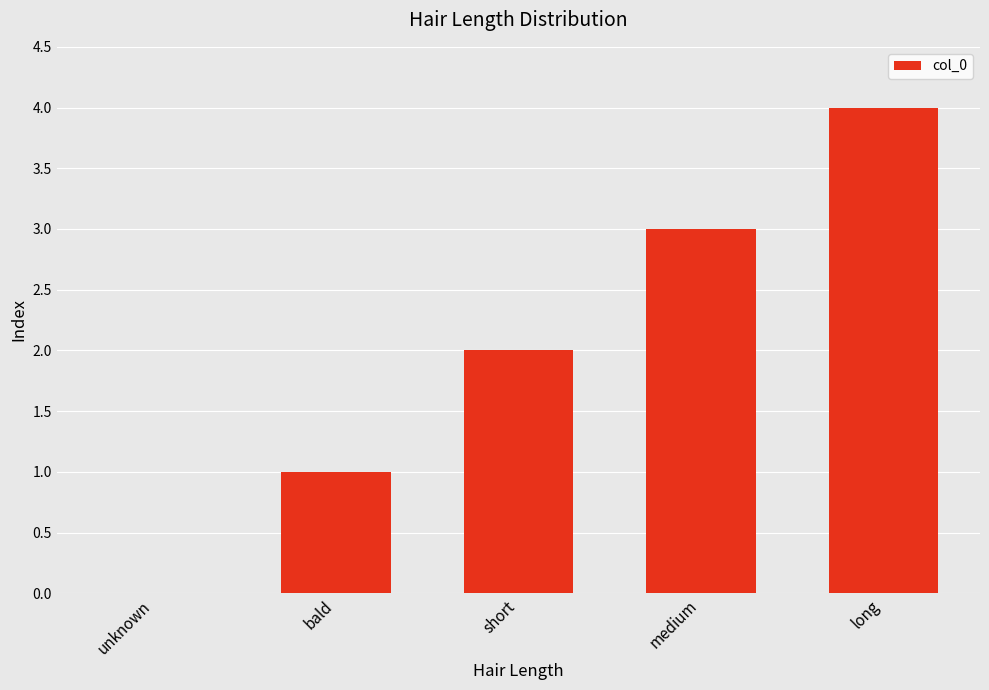

How many positive values are there?

4